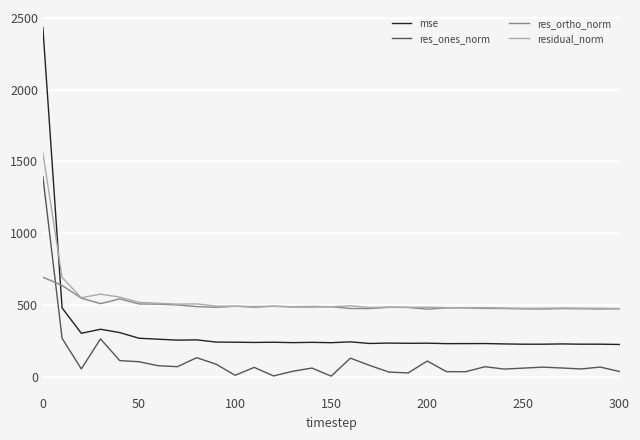

Which series has the widest spread of values?

mse